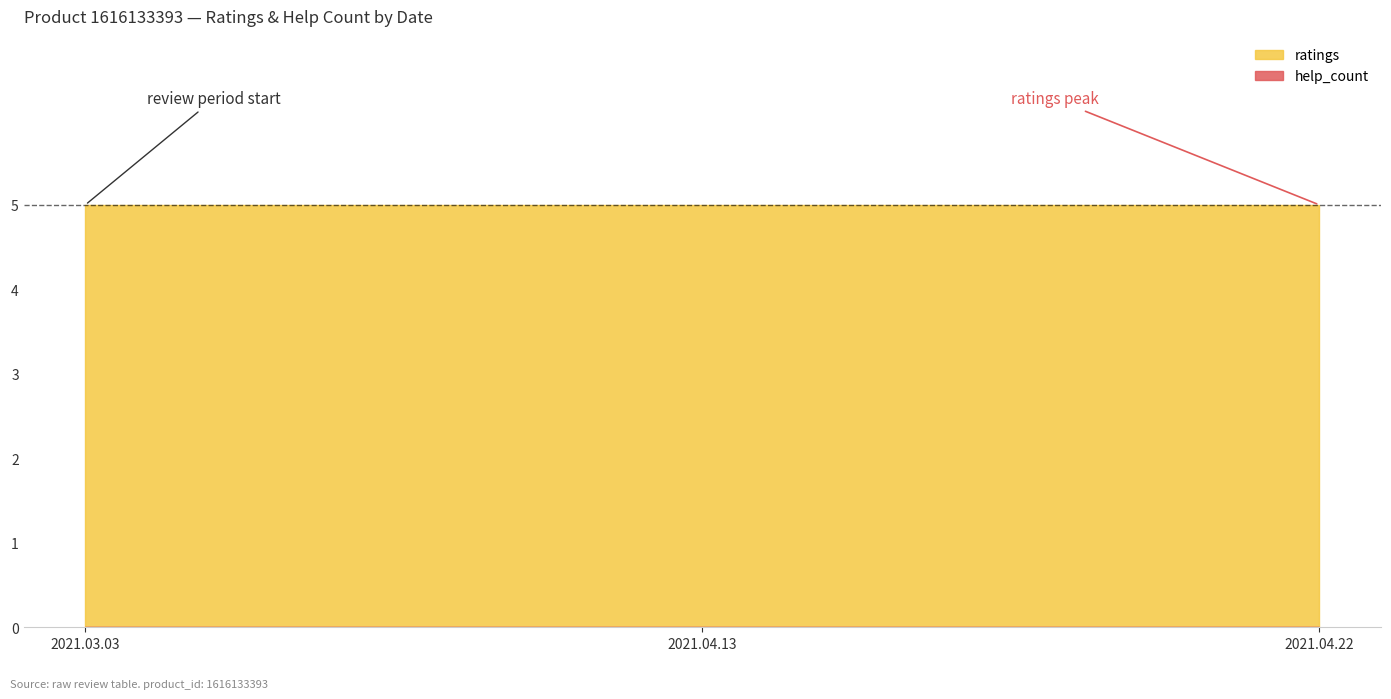

What is the difference between the highest and lowest values at 2021.04.13?

5